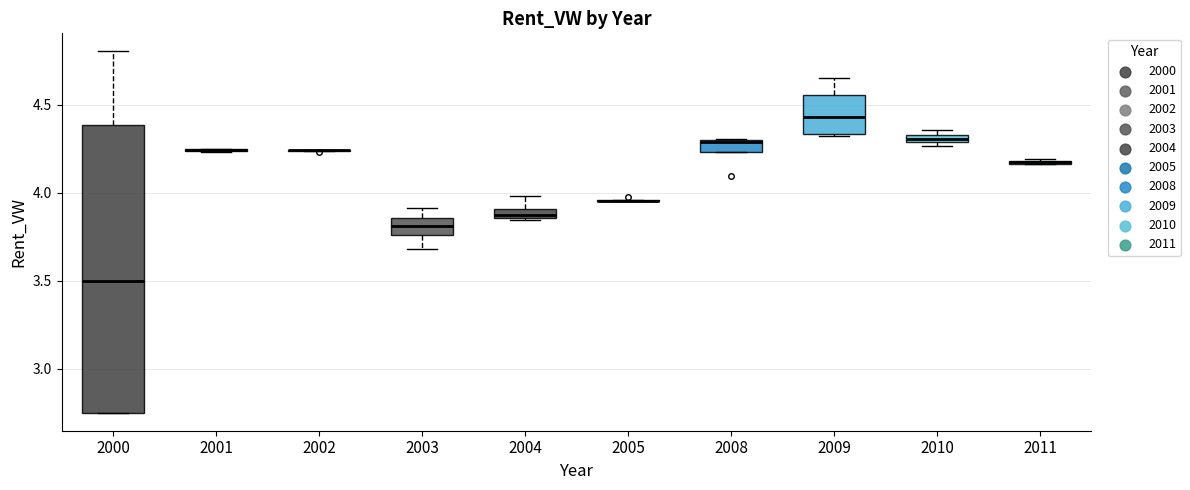

Where is the upper edge of the box at x = 2011 on the y-axis? The values are not printed on the chart, so give them approximately, as read against the axis.

4.20